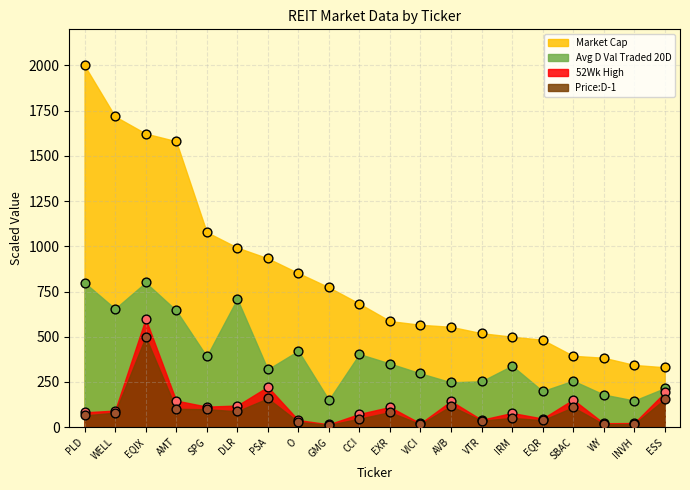

What is the total value across all series at EXR?

1133.3